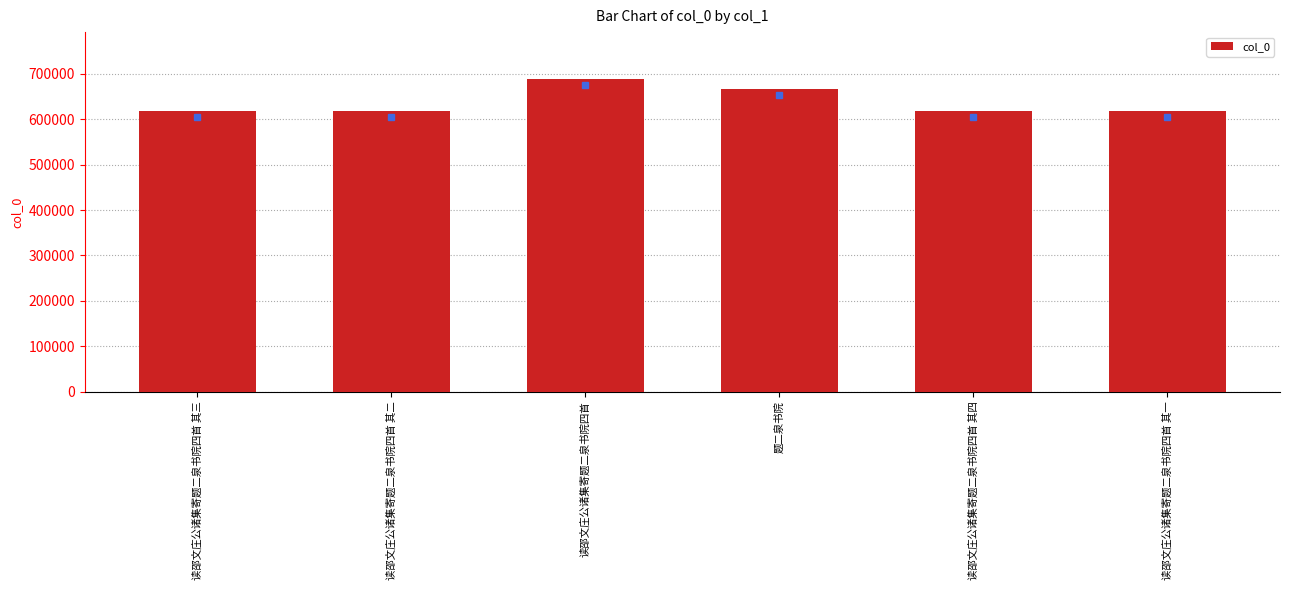

What is the sum of all values?

3827839